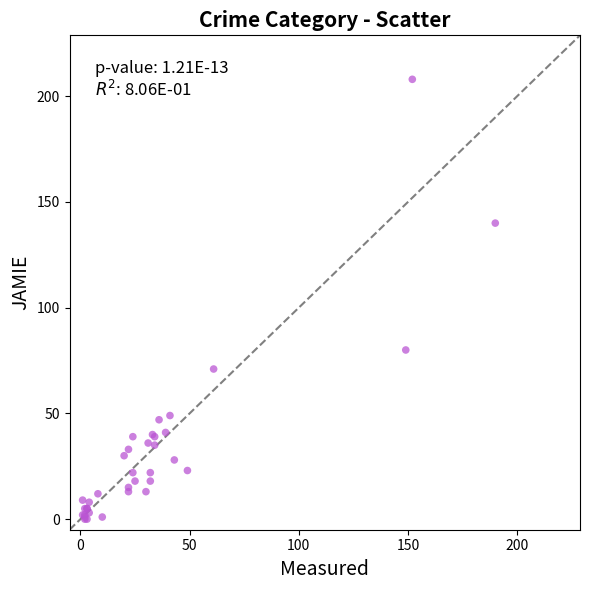

What Y value in the scatter plot is closest to 104?

80